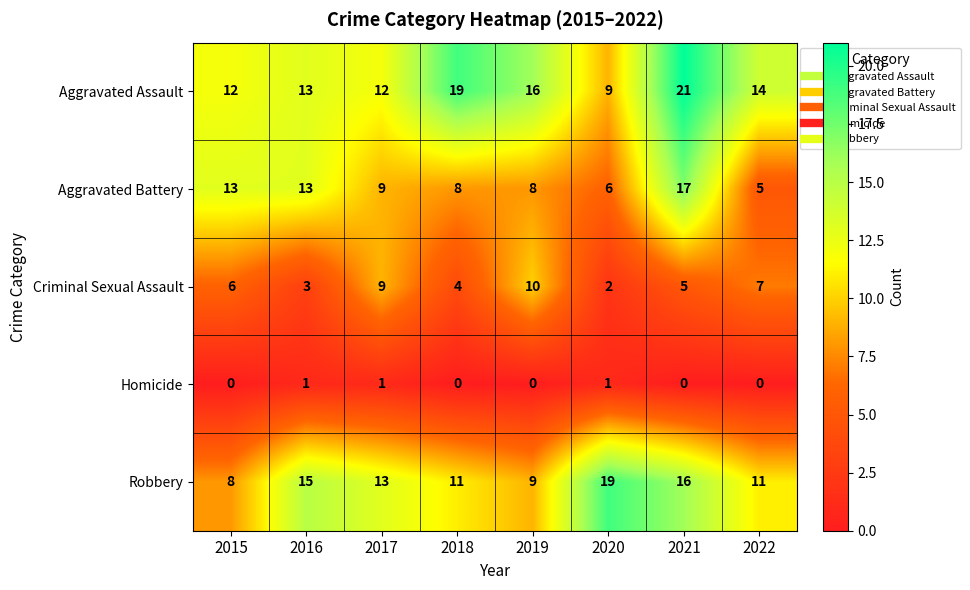

The Homicide series shows 1 at 2020. True or false?

True